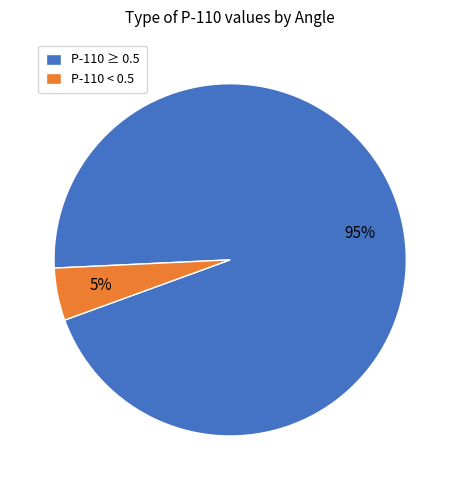

Do P-110 < 0.5 and P-110 ≥ 0.5 together represent more than half of the pie?

Yes